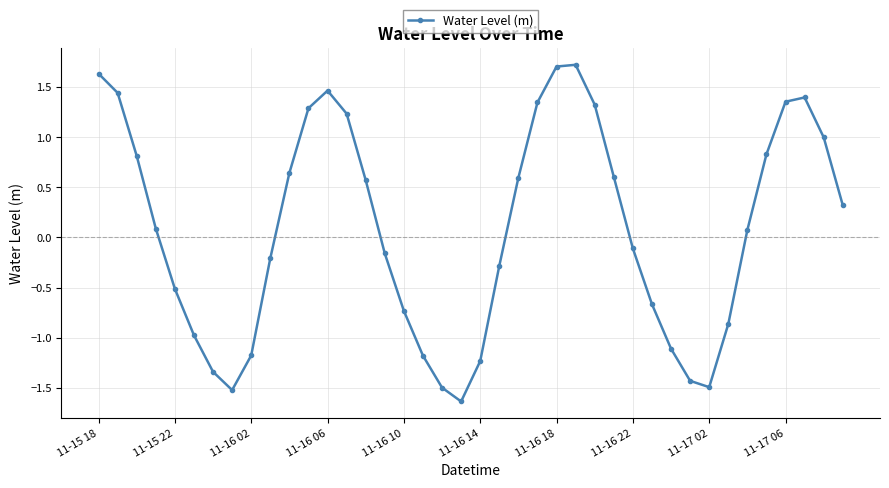

How many points are higher than both their immediate neighbors (excluding endpoints)?

3